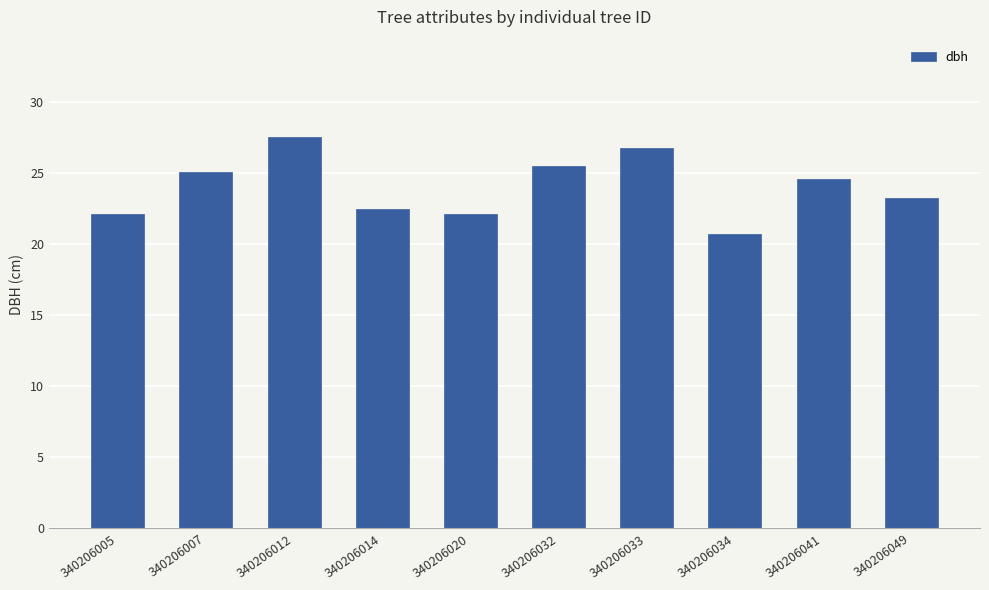

What is the approximate value at 340206049?

23.3